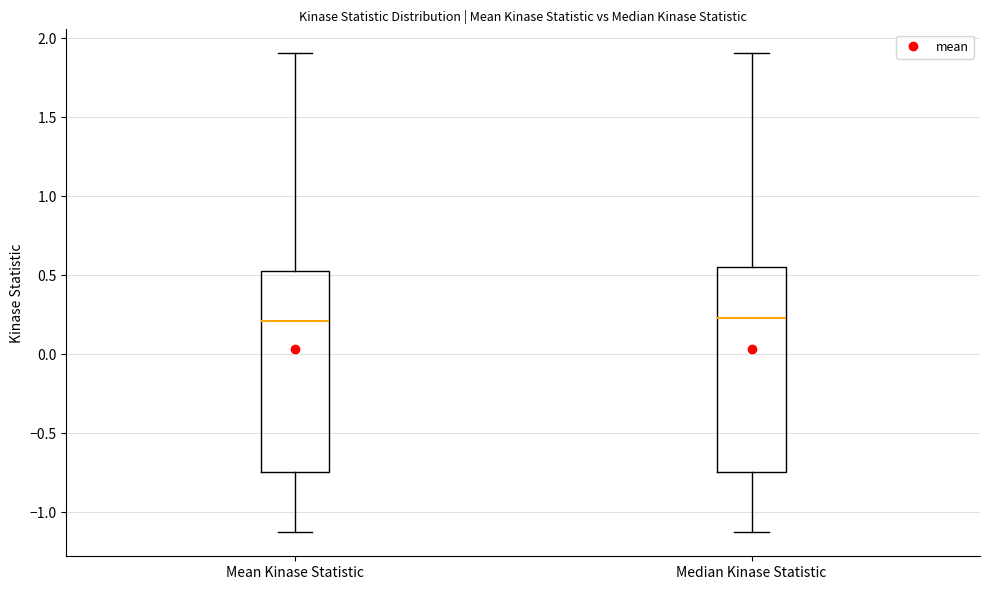

Reading left to right, read every box against the y-axis: the position of its median line, the range the box covers, and the ends of its whiskers. The values are not printed on the chart, so give them approximately, as read against the axis.

Mean Kinase Statistic: median 0.20, box -0.75 to 0.55, whiskers -1.15 to 1.90
Median Kinase Statistic: median 0.25, box -0.75 to 0.55, whiskers -1.15 to 1.90